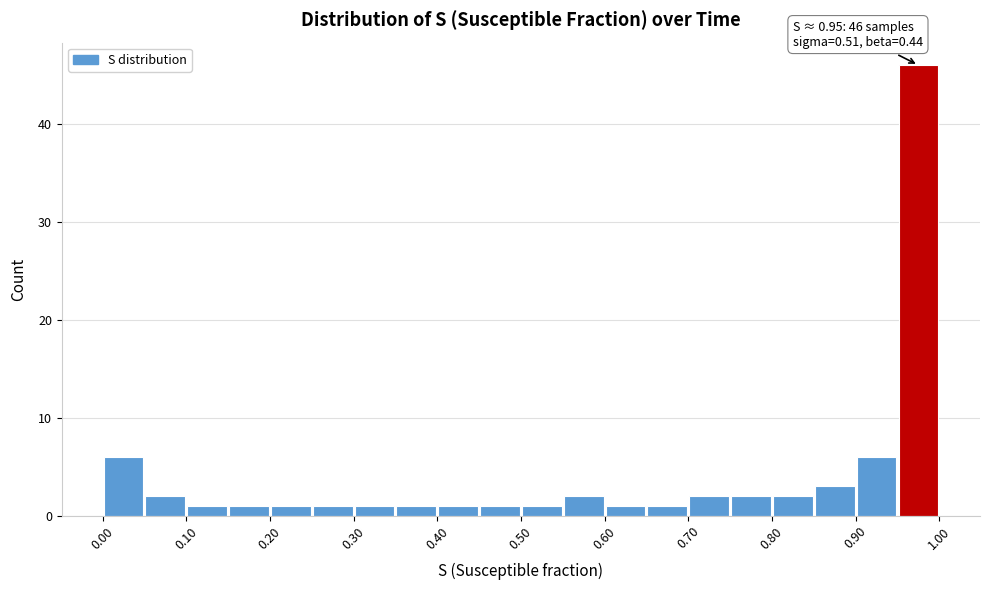

Over which range of the x-axis is the bar tallest?

0.95 to 1.00